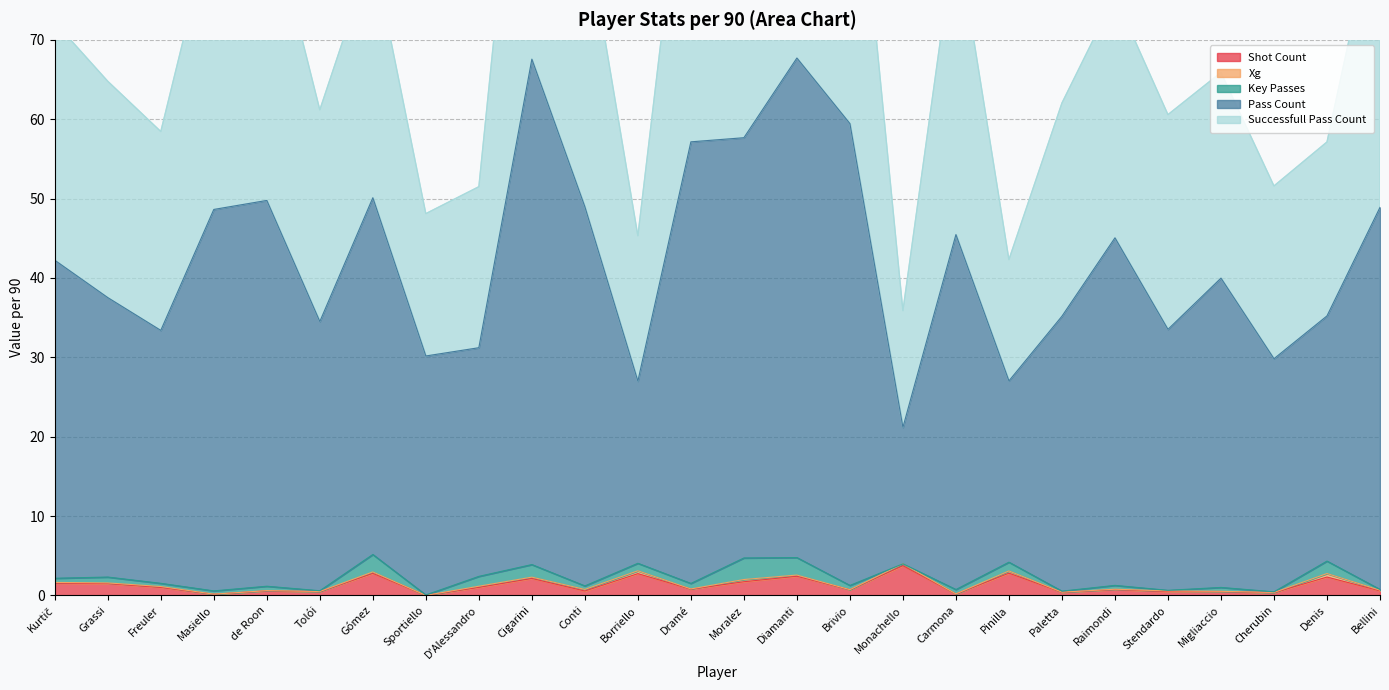

How many series are shown in this chart?

5